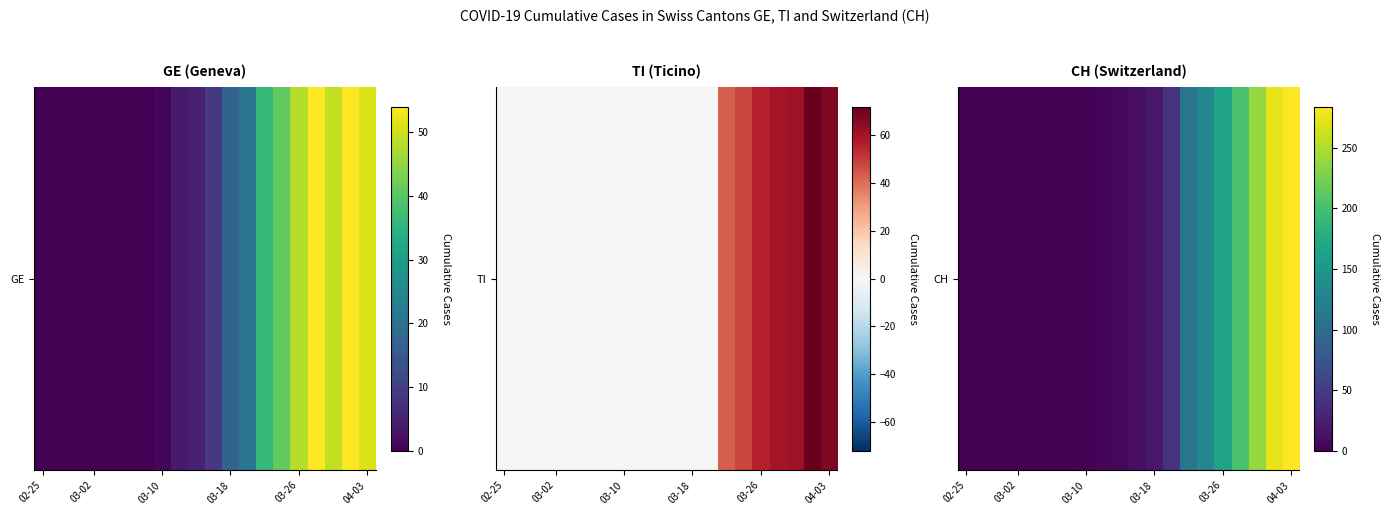

What is the sum of all values?

1490